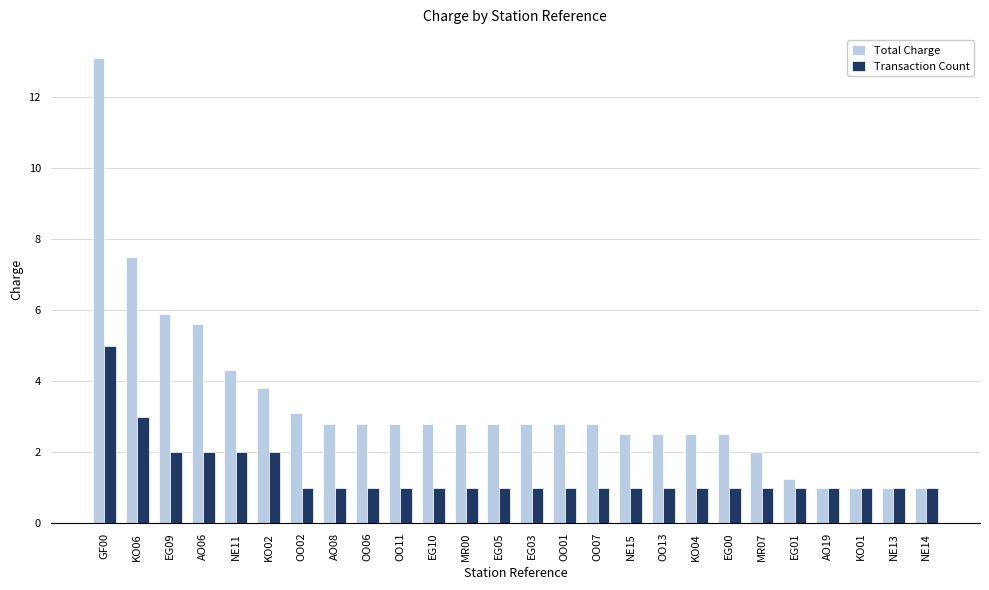

Which series has the widest spread of values?

Total Charge